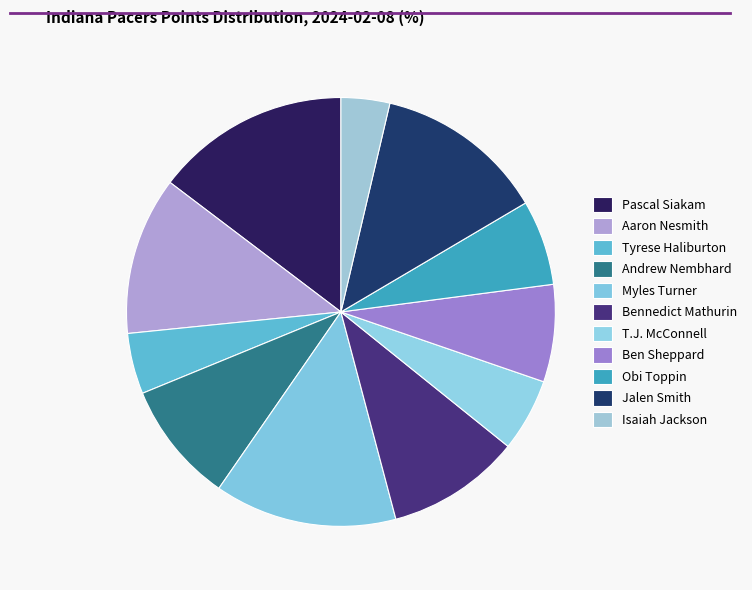

Is there a majority slice in this chart?

No